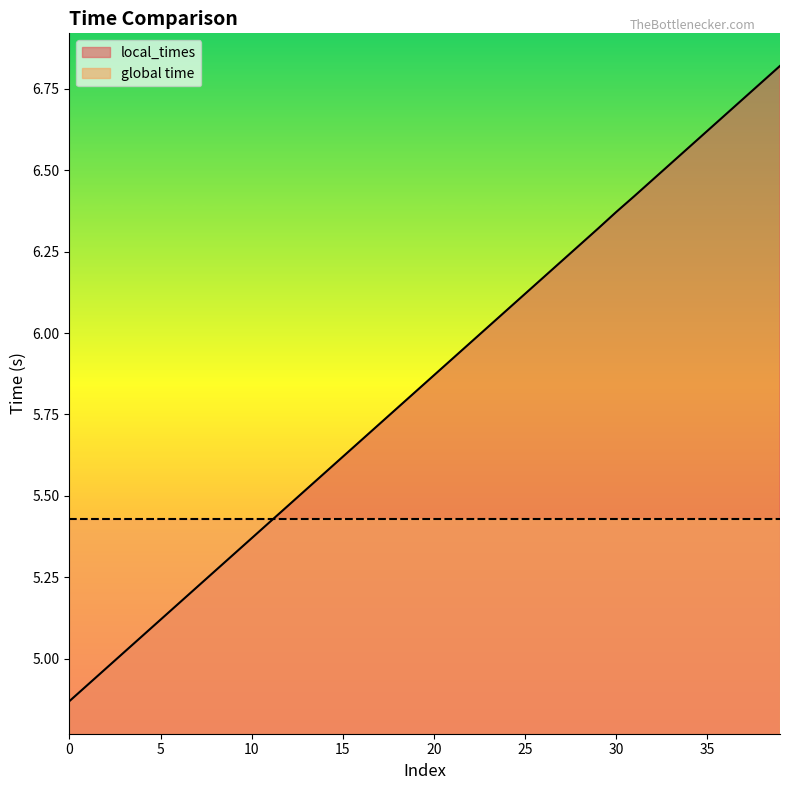

What is the sum of all values?

233.8